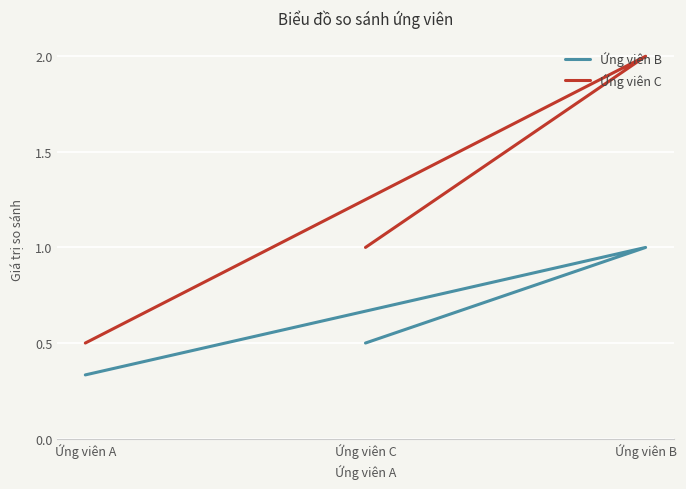

Is it true that Ứng viên B equals 1.3 at Ứng viên B?

False